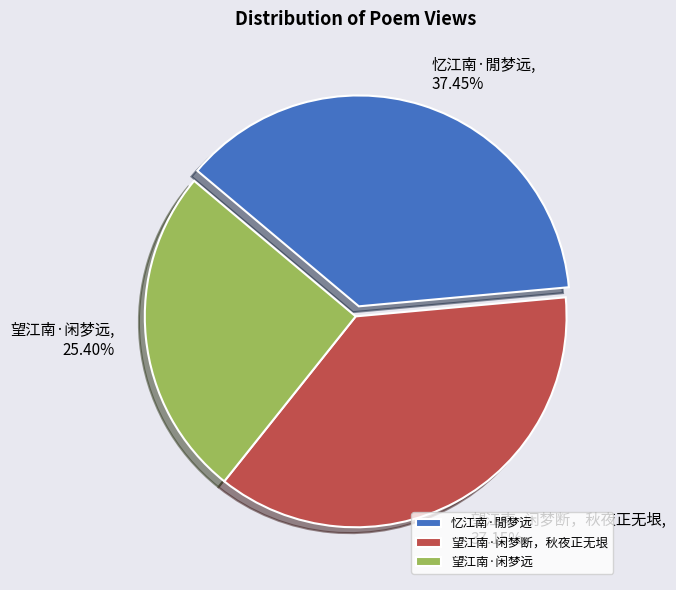

To the nearest percent, what percentage of the pie is 望江南·闲梦断，秋夜正无垠?

37%